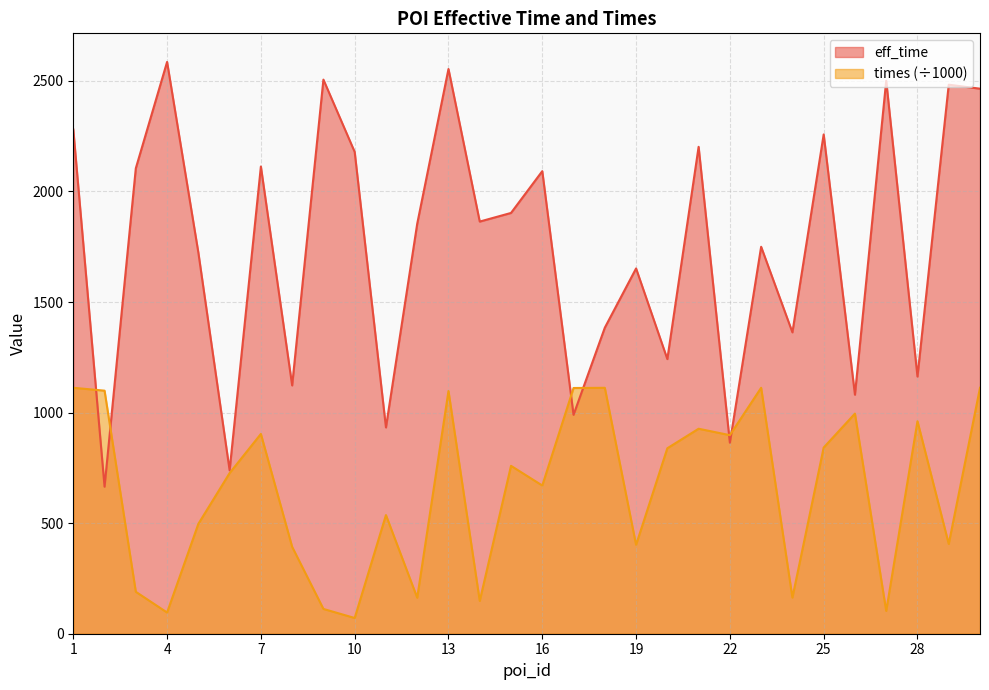

What is the sum of the times values at 1 and 12?

1275.1